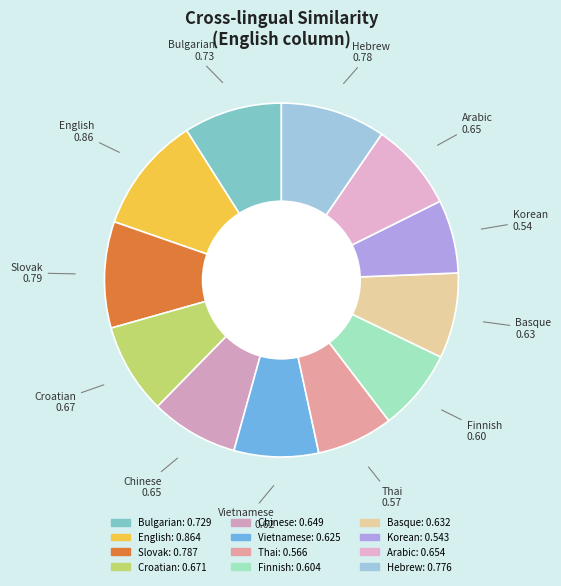

What is the largest slice in the pie chart?

English